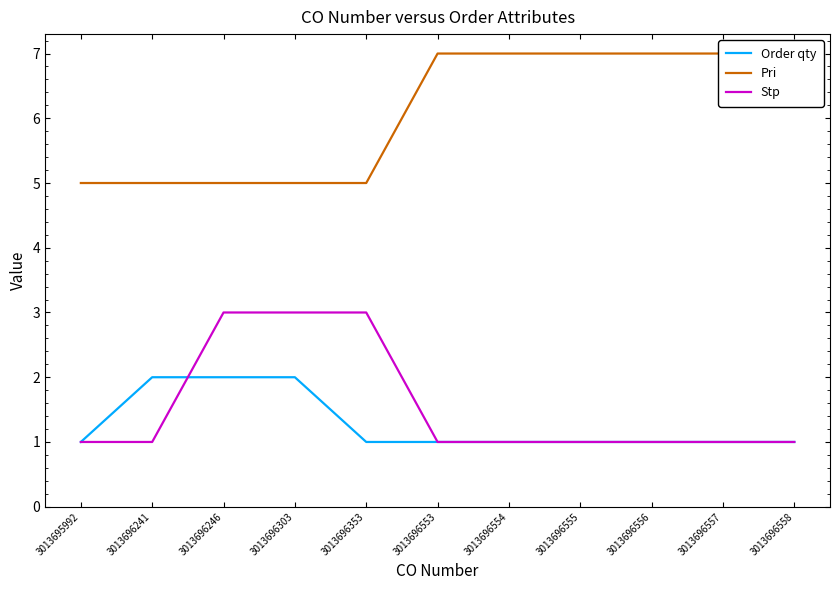

At which label is Order qty closest to 1?

3013695992